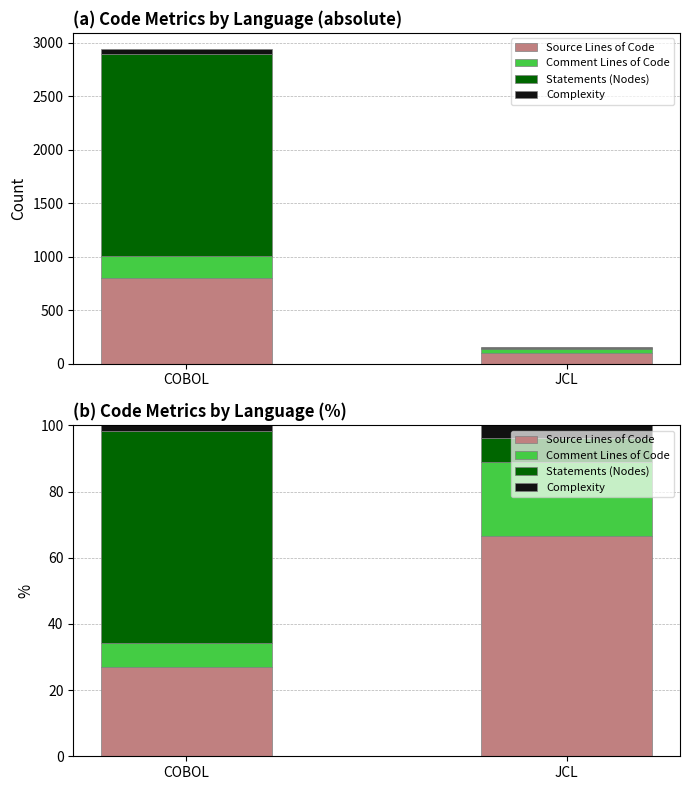

How many groups of bars are there?

2